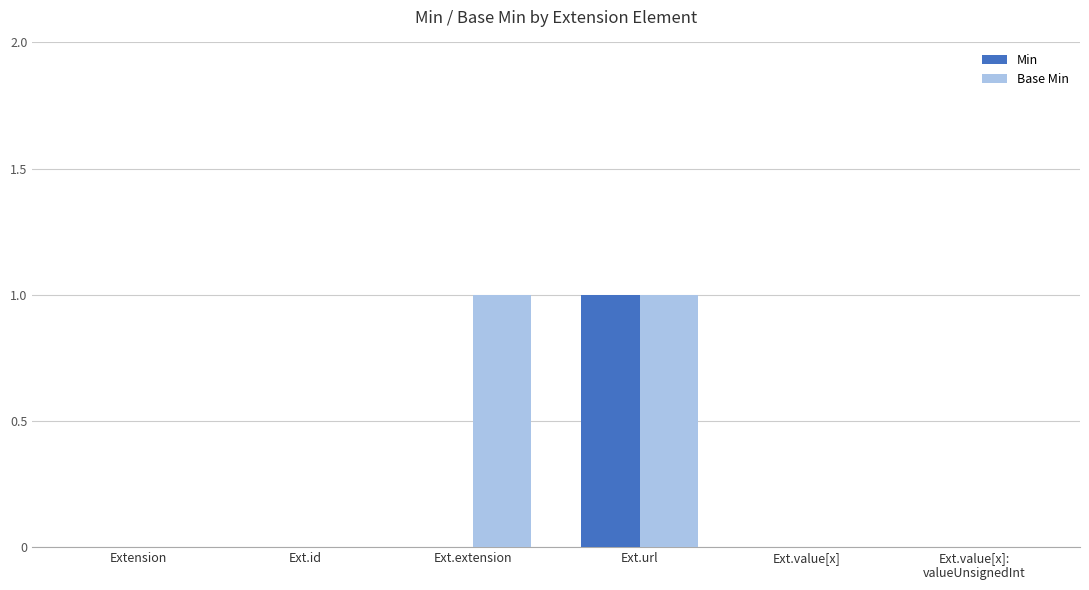

Which series has the largest total across all categories?

Base Min